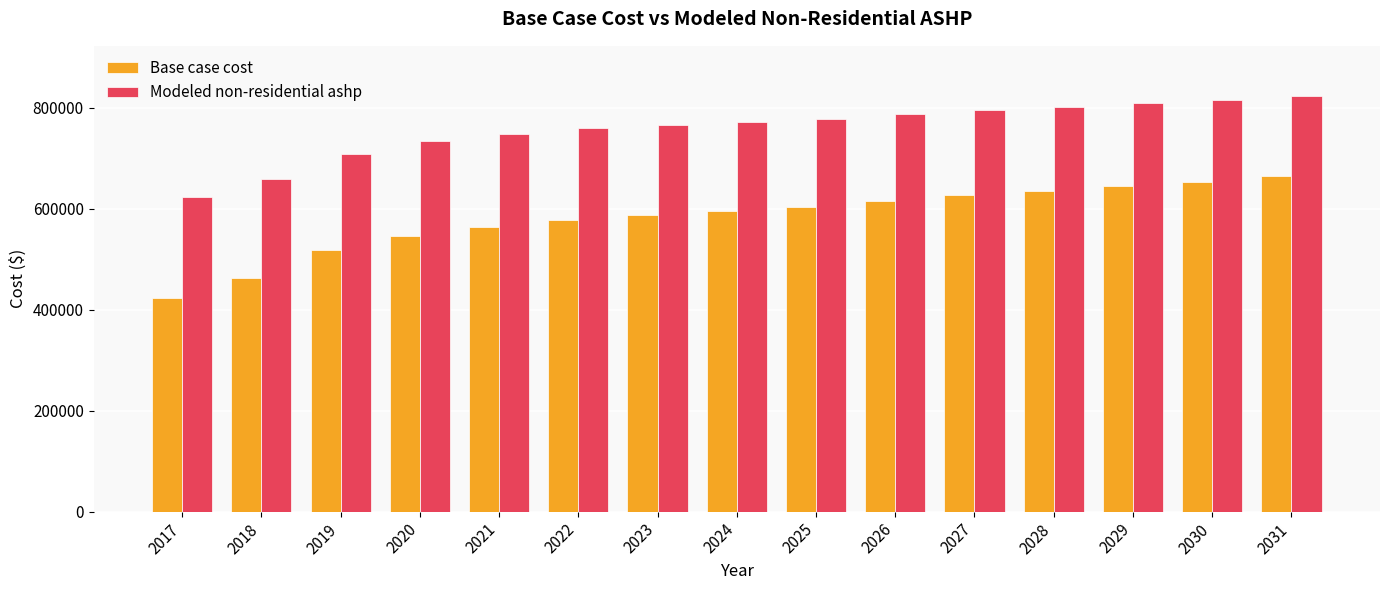

What is the value of the Base case cost bar at the 12th from the left?

635079.1